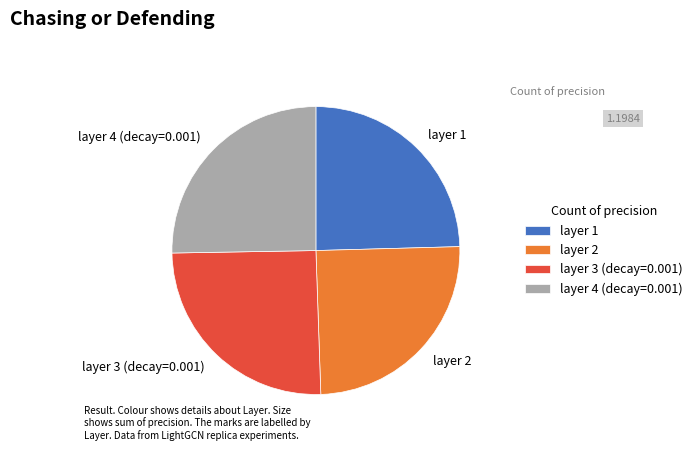

Is the sum of layer 4 (decay=0.001) and layer 3 (decay=0.001) greater than half?

Yes